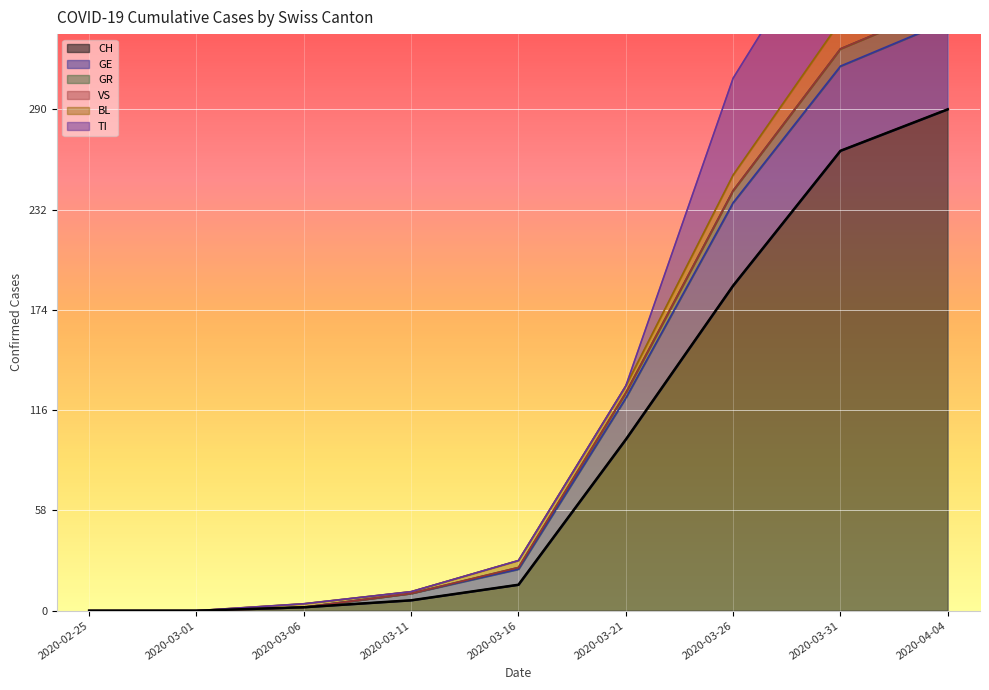

What is the difference between the second highest and second lowest values in the GE series?

315